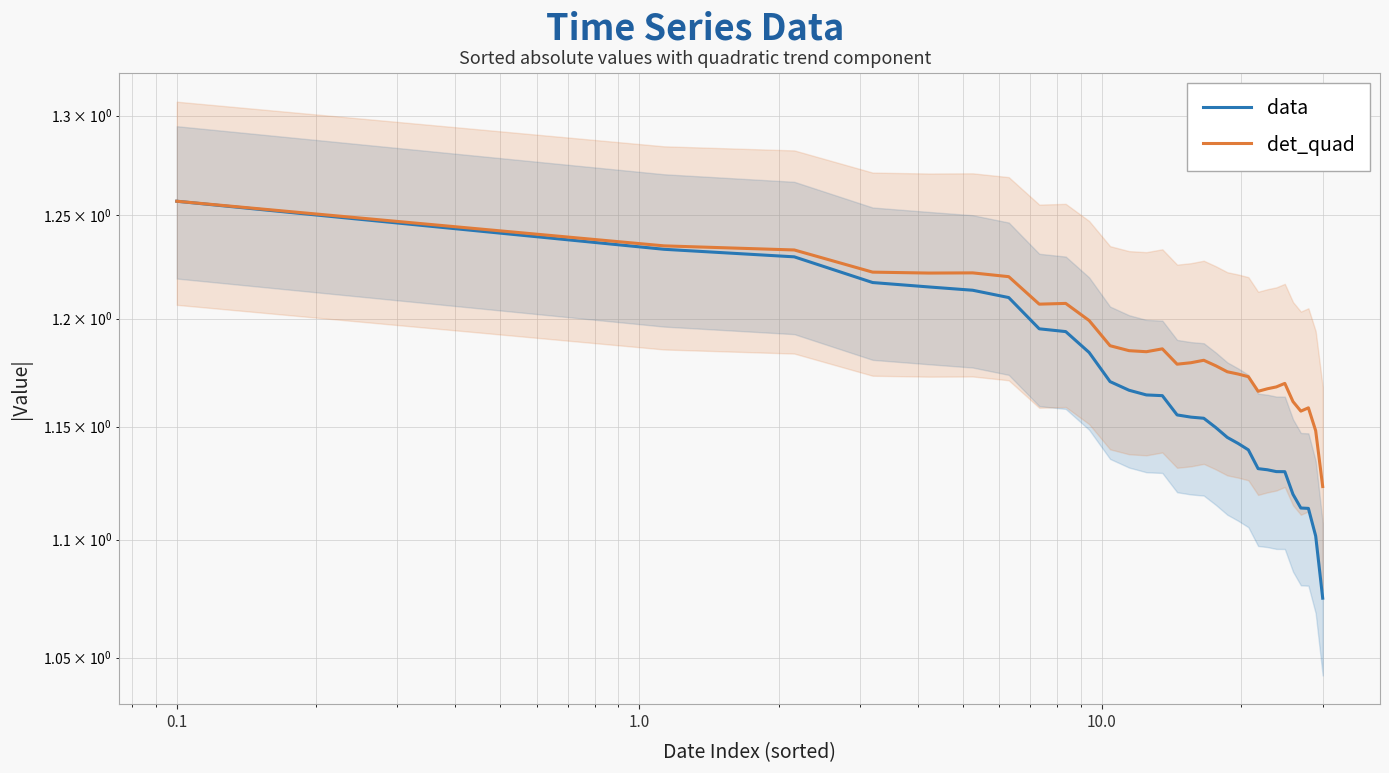

Is it true that det_quad equals 1.6 at 1000.0?

False